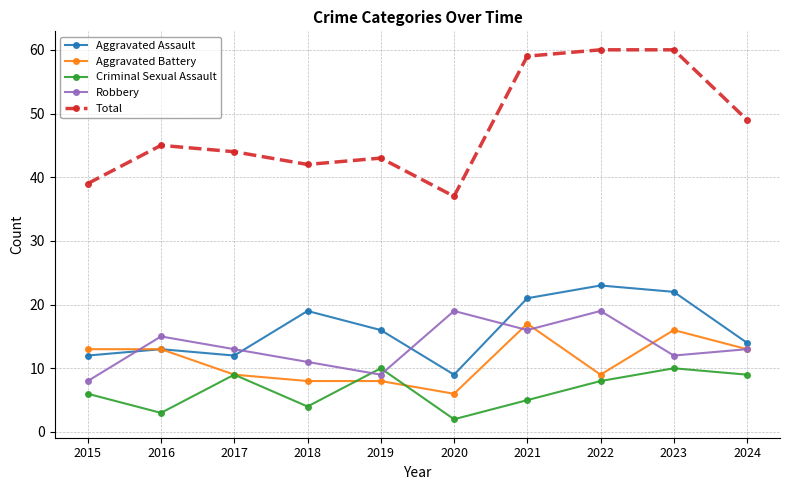

Where is the first local minimum for Criminal Sexual Assault?

2016